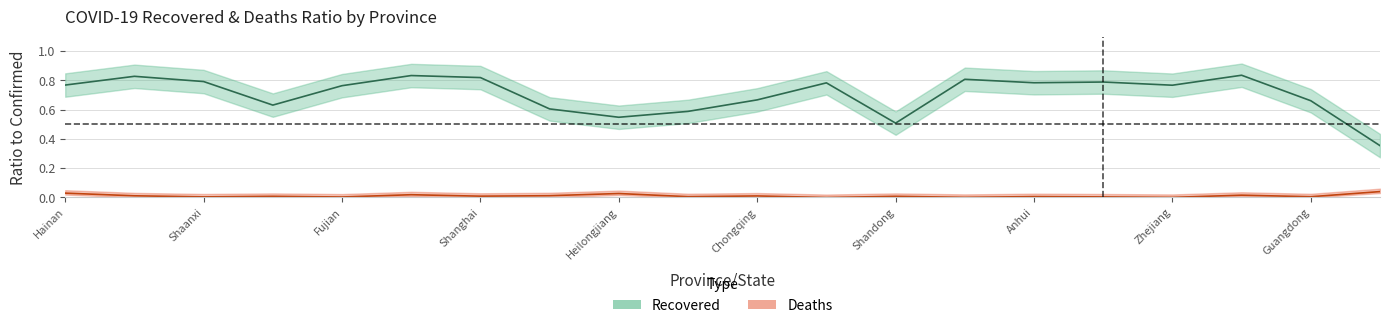

Rank the series at 15 from lowest to highest value.

Deaths, Recovered